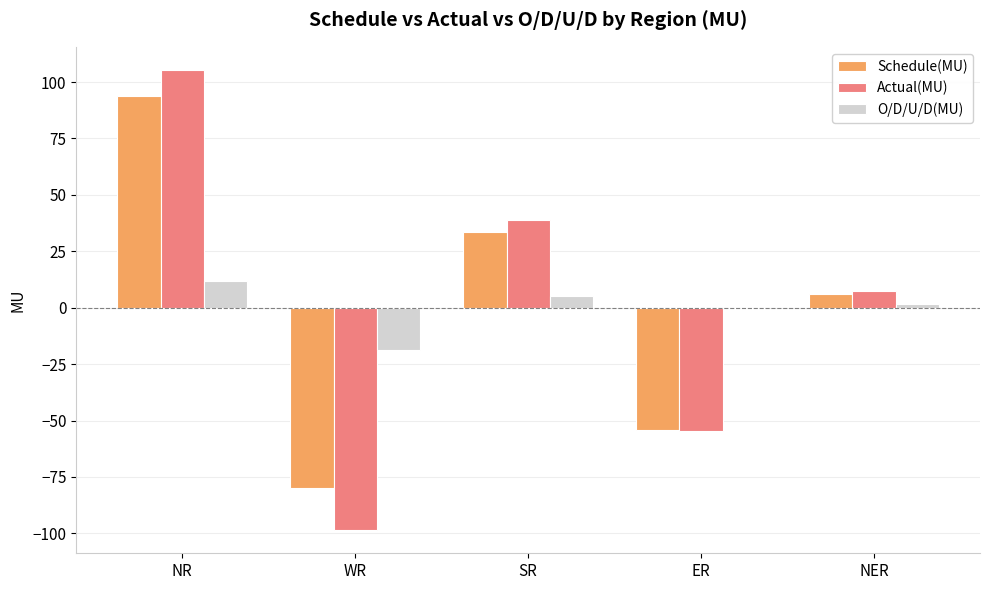

Is the value of O/D/U/D(MU) at SR greater than the value of Schedule(MU) at SR?

No